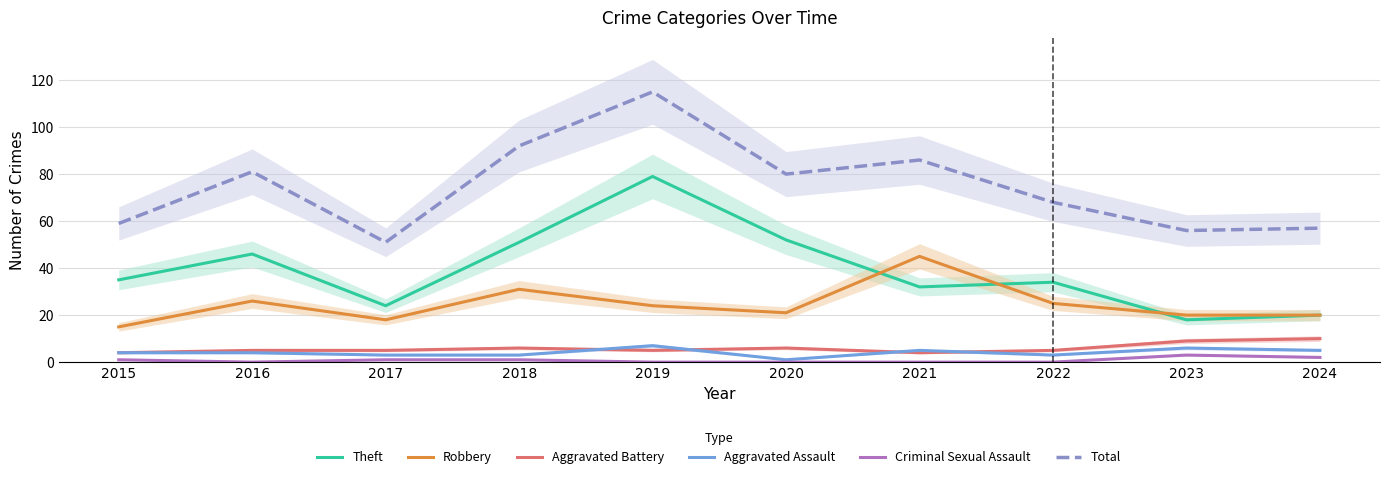

True or false: Robbery and Aggravated Assault intersect in this chart.

False